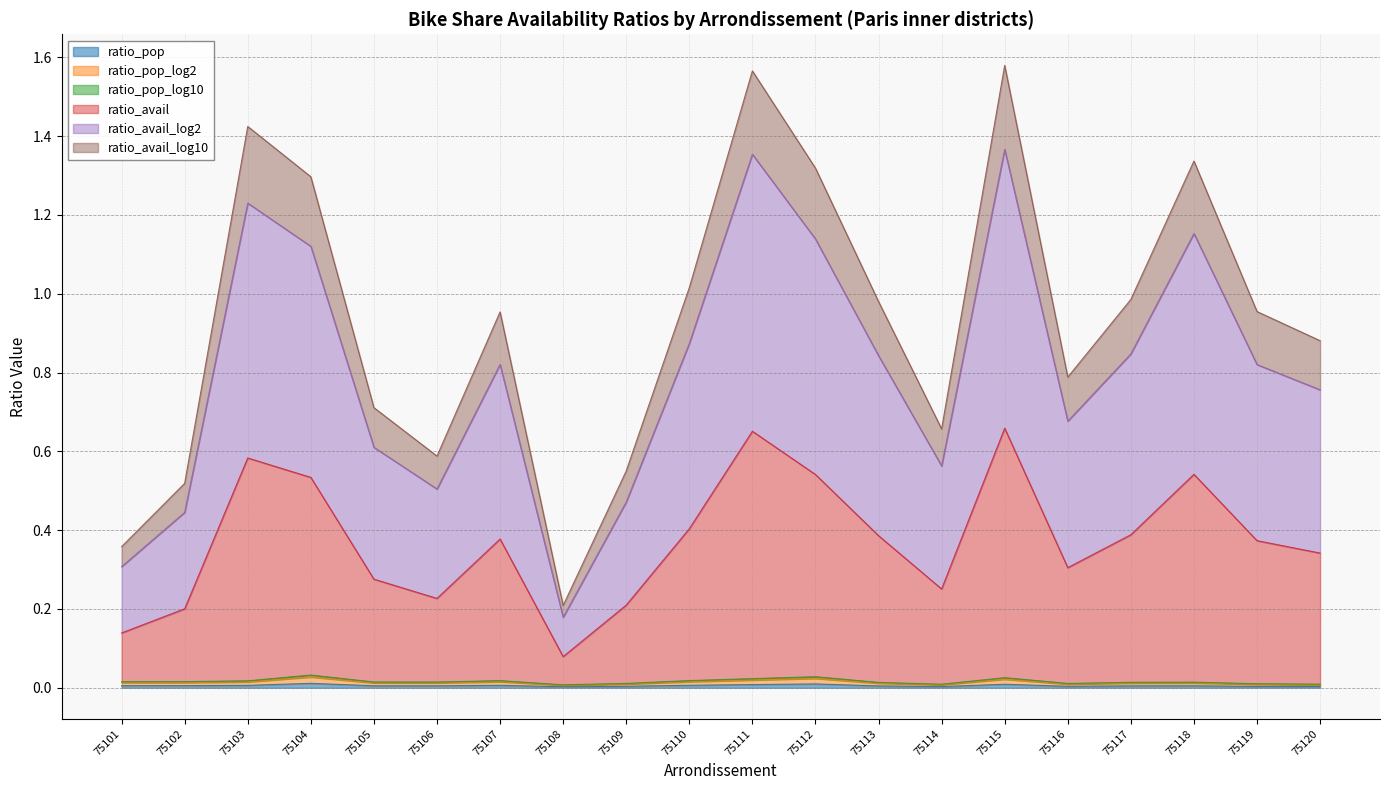

Between 75118 and 75117, which is larger?

75118